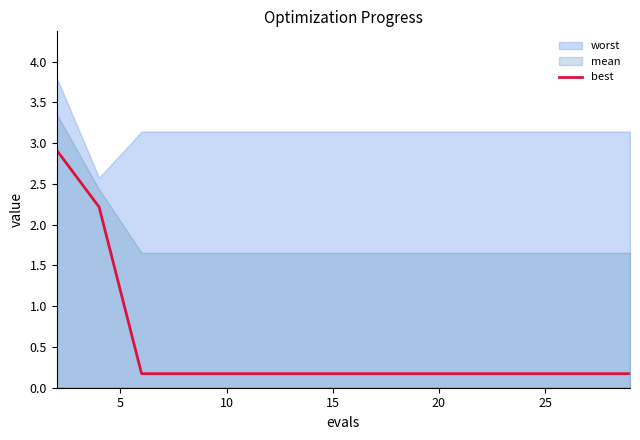

True or false: there are more than 2 points higher than both neighbors.

False